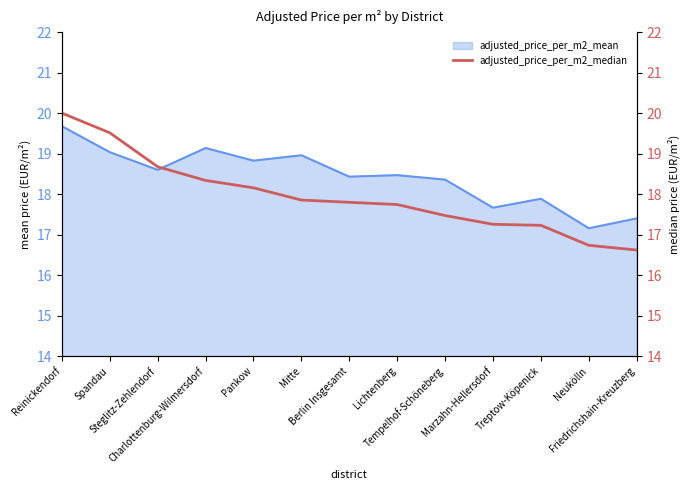

How many lines are shown in the chart?

1